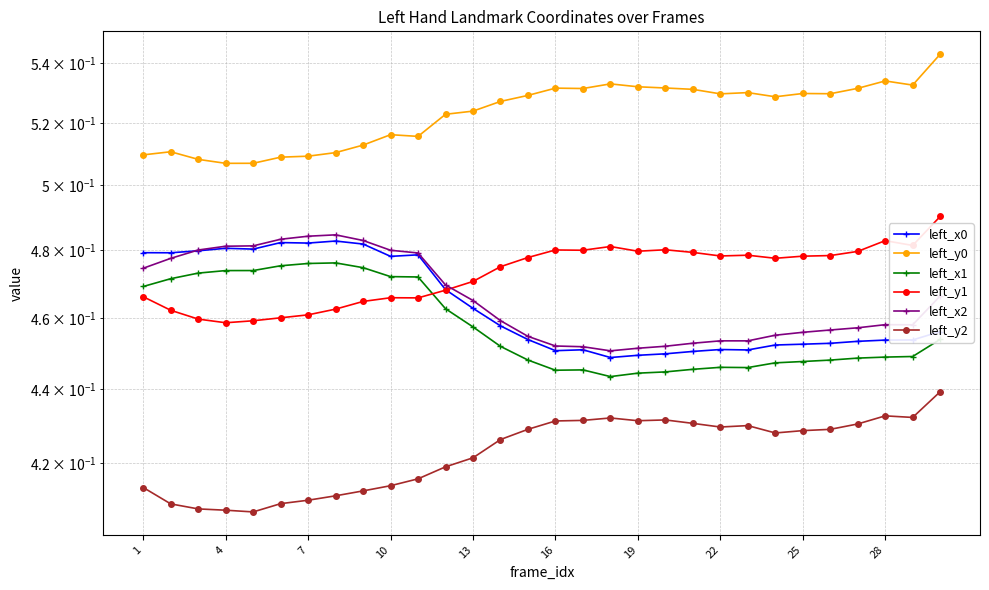

Is it true that left_x0 equals 0.5 at 23?

True